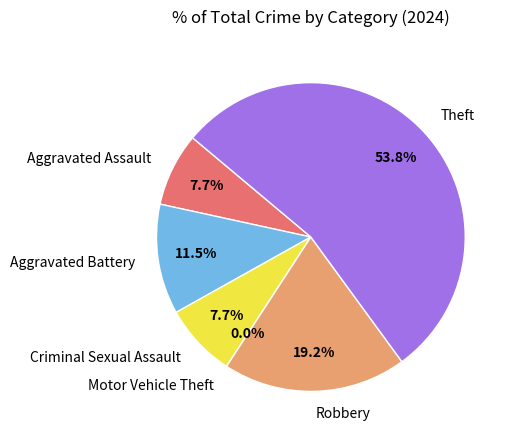

Which category accounts for the majority?

Theft